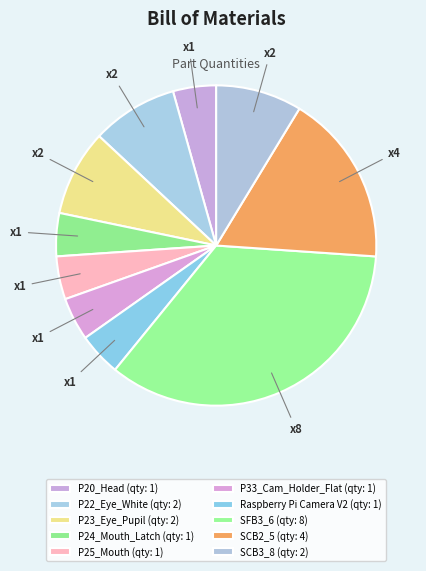

Rank the categories by value from highest to lowest.

SFB3_6, SCB2_5, P22_Eye_White, P23_Eye_Pupil, SCB3_8, P20_Head, P24_Mouth_Latch, P25_Mouth, P33_Cam_Holder_Flat, Raspberry Pi Camera V2